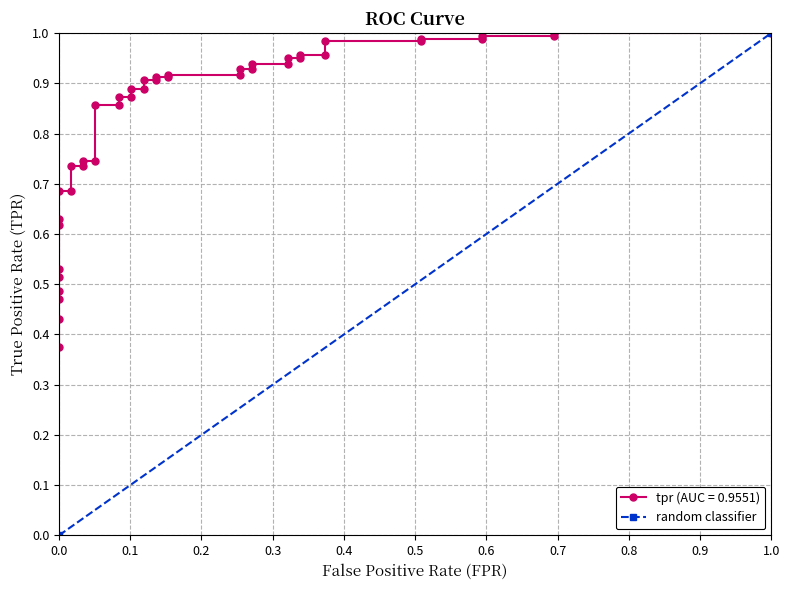

What is the difference between the values at 0.0 and 1.0?

1